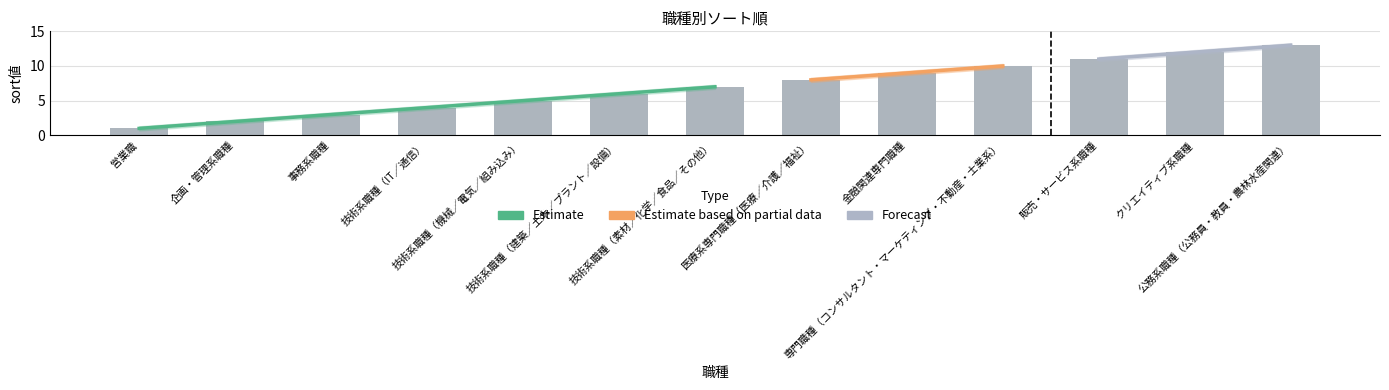

Reading left to right, what are all the values shown in this chart?

1	2	3	4	5	6	7	8	9	10	11	12	13